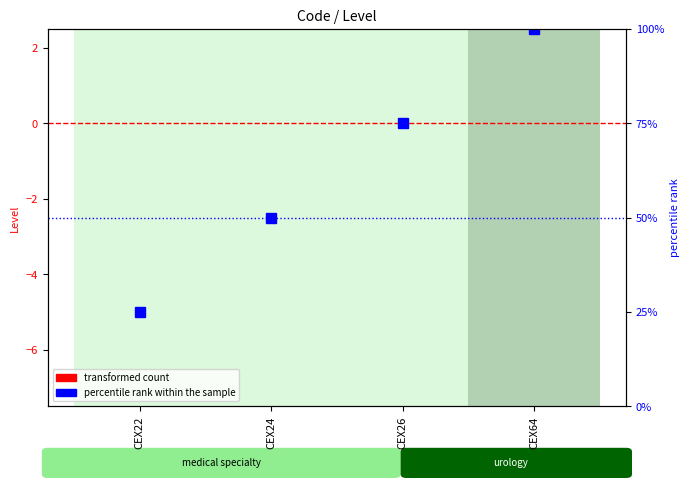

What is the approximate value of percentile rank within the sample at CEX22, to the nearest 5?

25